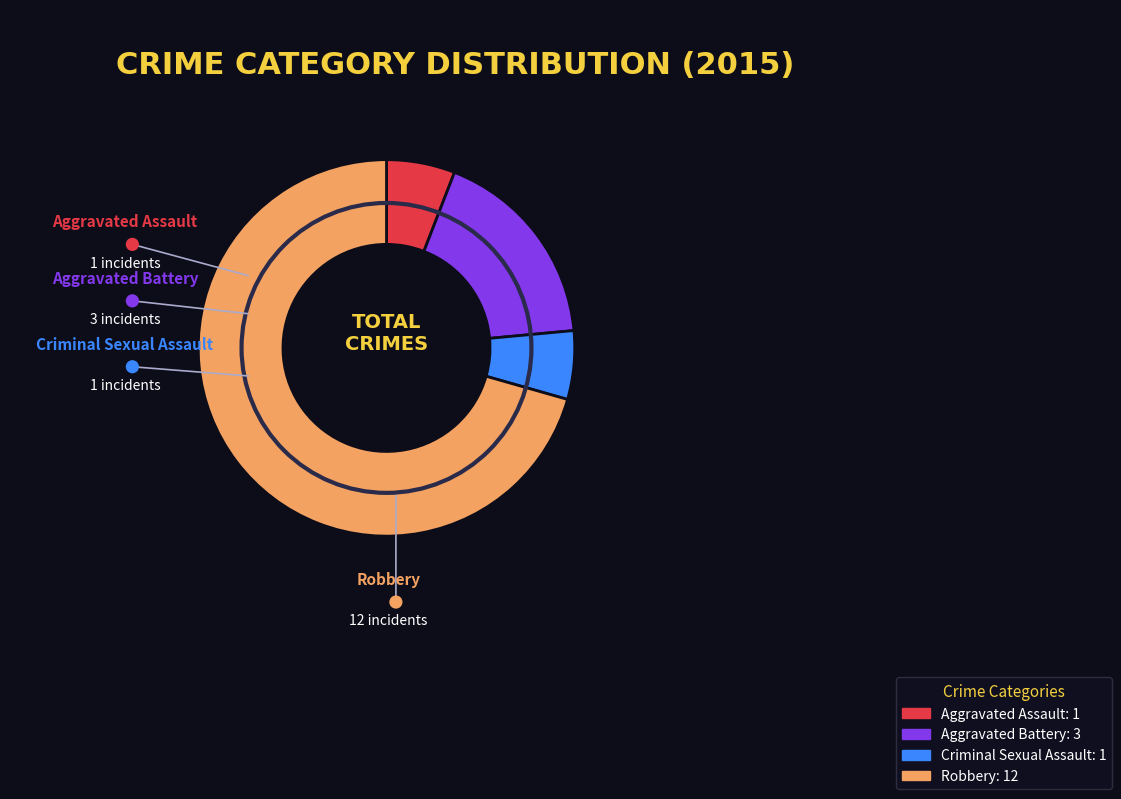

The Robbery slice represents 71% of the pie. True or false?

True